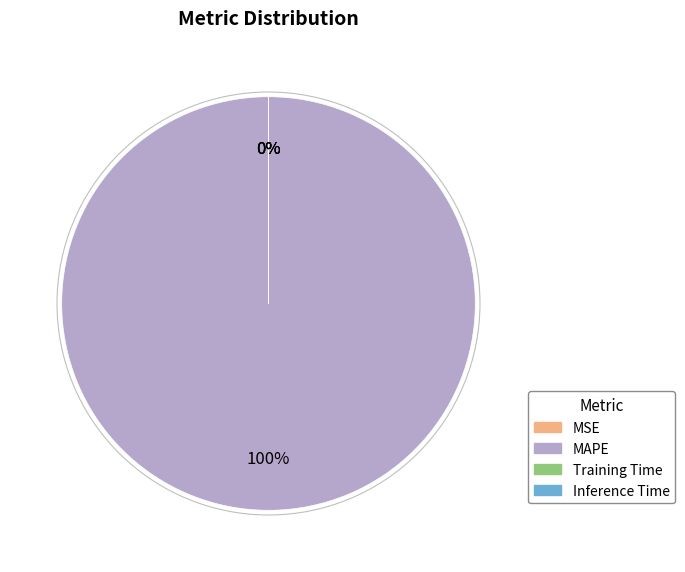

Does Training Time represent more than half of the total?

No